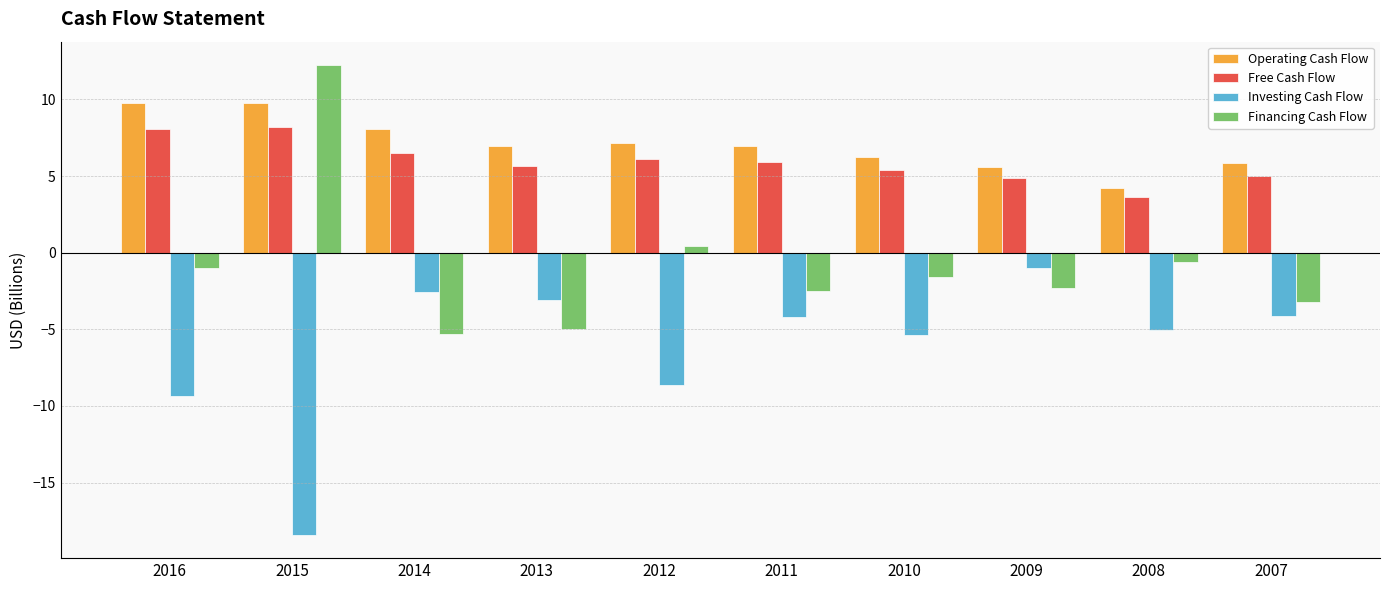

At which category is the sum across all series the highest?

2015